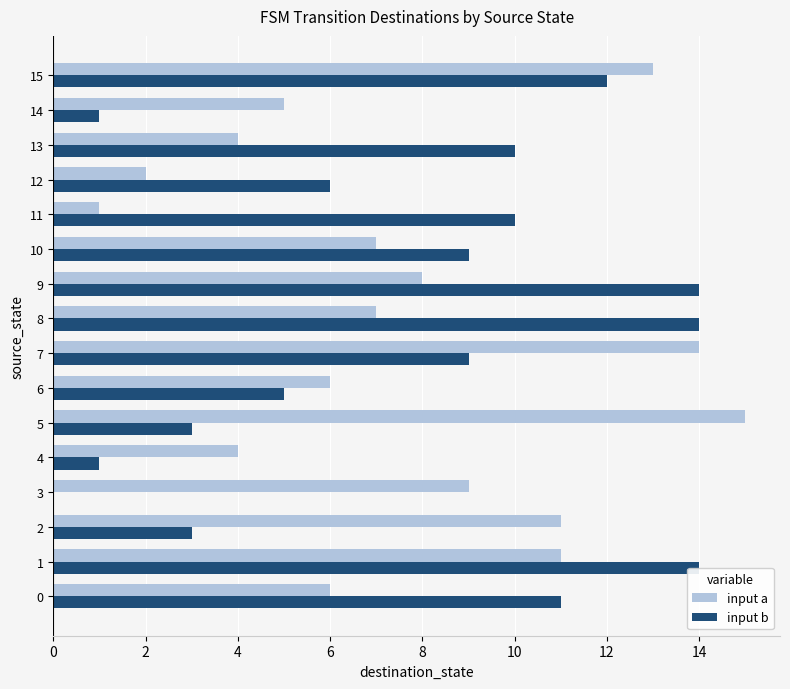

How many data points does each series have?

16